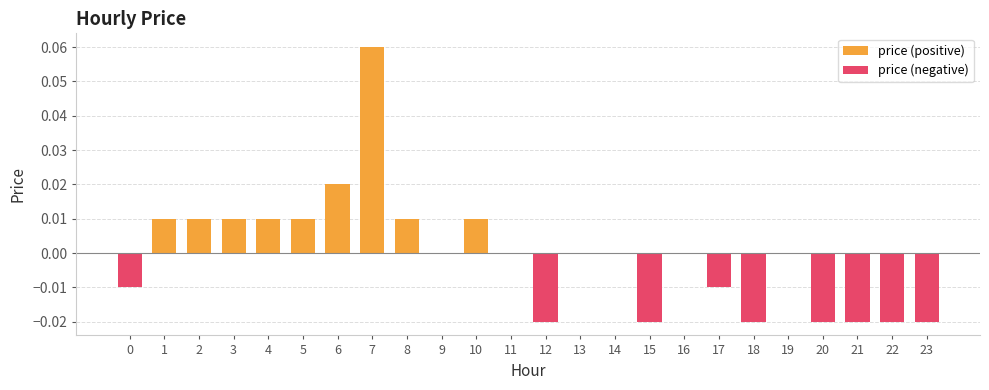

What is the difference between the maximum and minimum values?

0.1